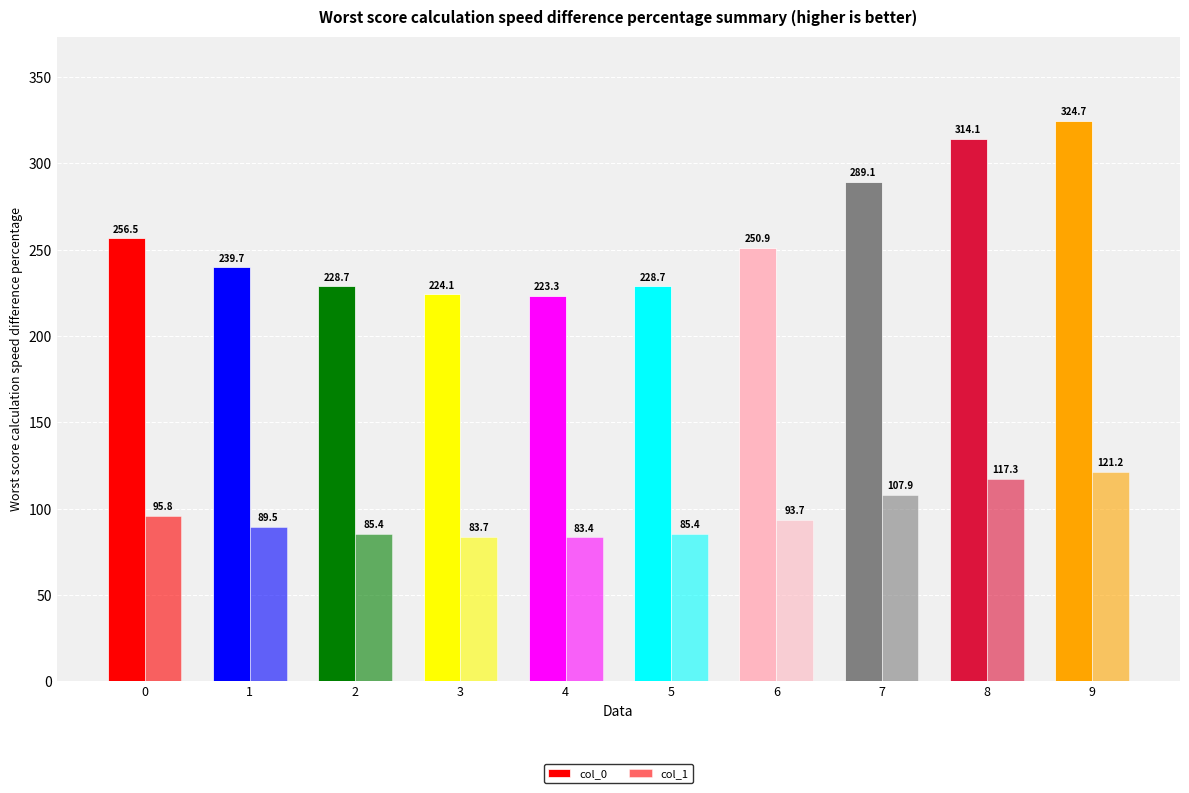

Which category has the highest value across all series?

9